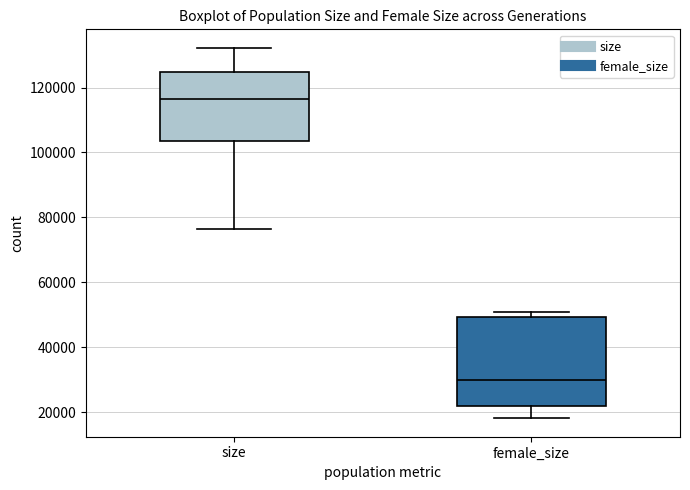

Which box has the lowest median line?

female_size